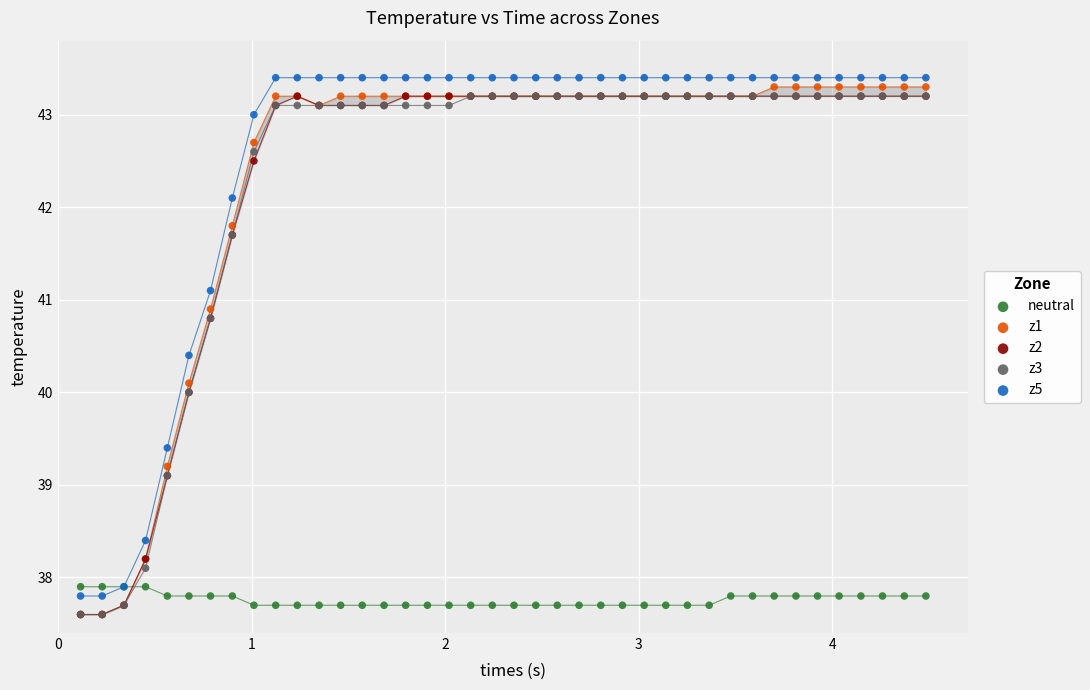

What are all the series names shown in the legend?

neutral, z1, z2, z3, z5